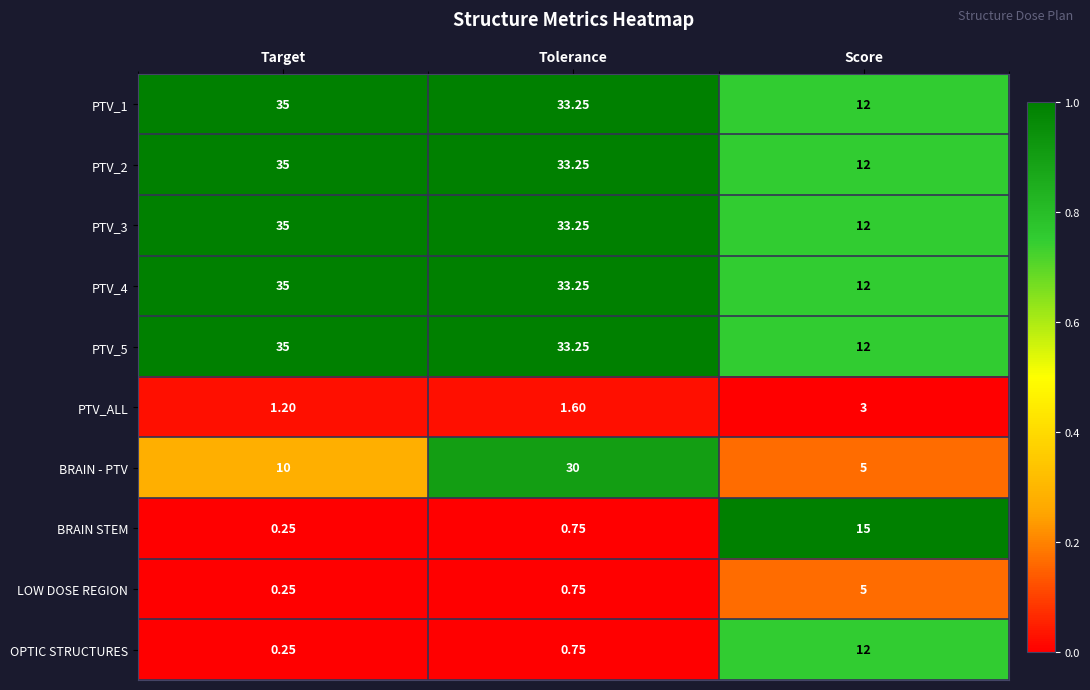

Where does the PTV_5 series first go above 33?

Target